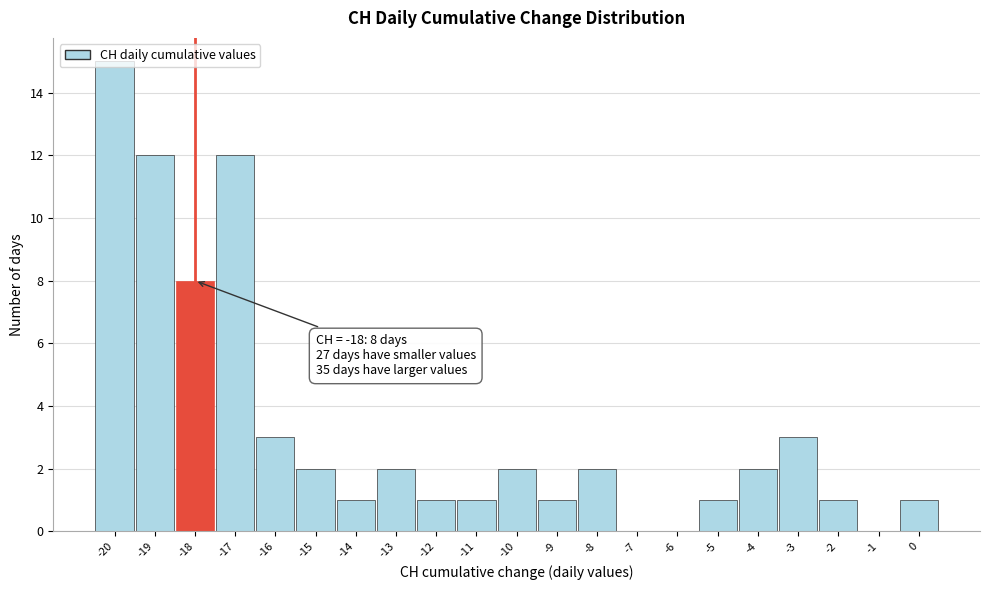

Which range on the x-axis has the tallest bar?

-20.5 to -19.5